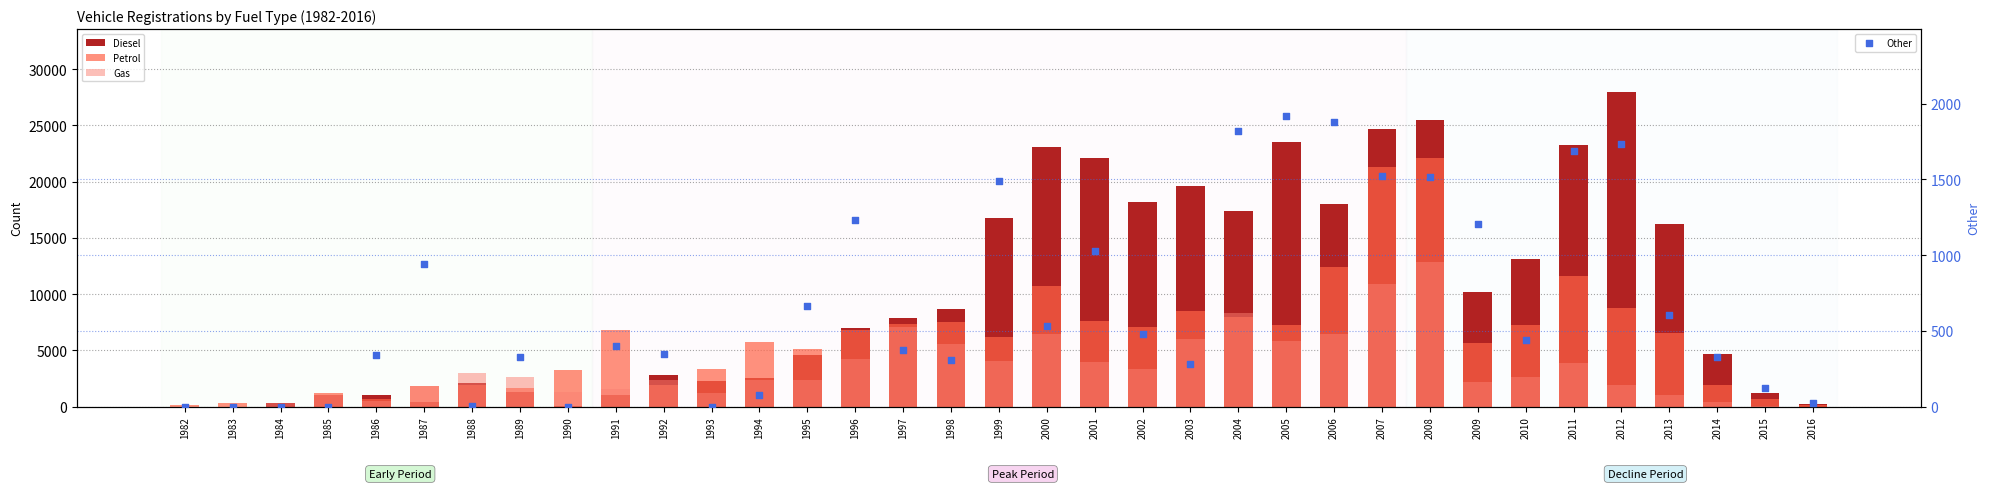

What are all the series names shown in the legend?

Diesel, Petrol, Gas, Other